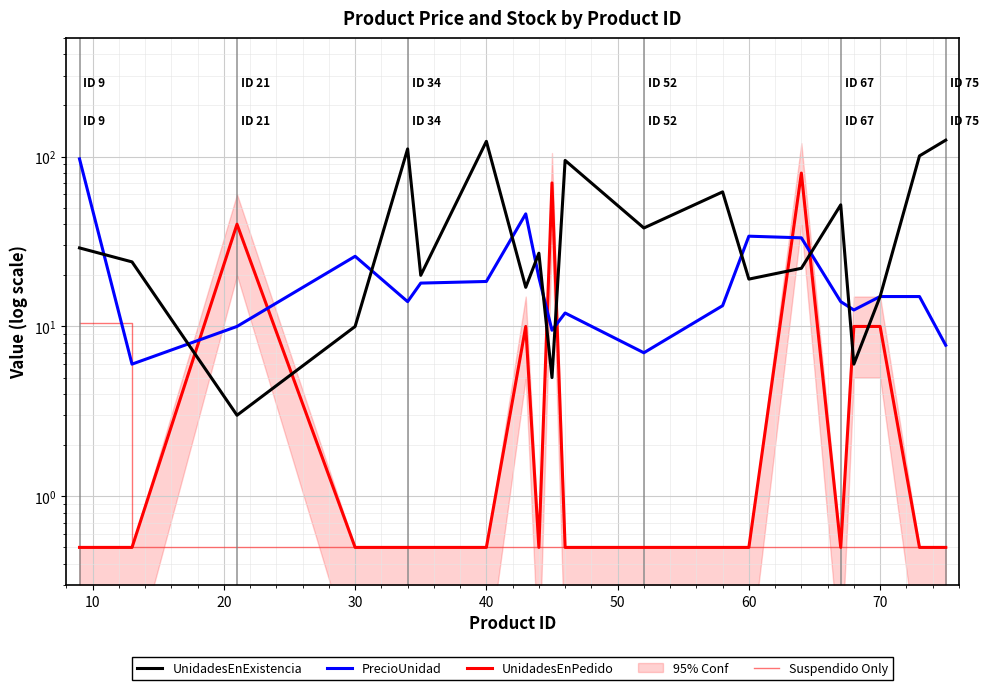

True or false: Suspendido Only and UnidadesEnExistencia cross at least once.

False